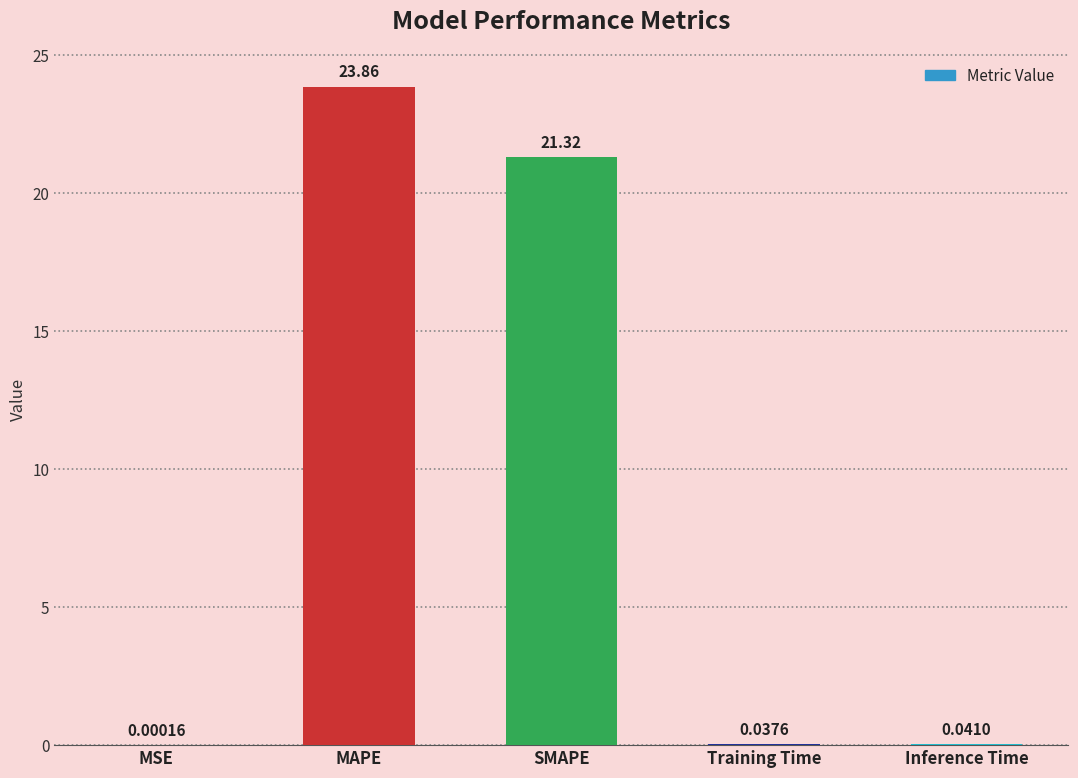

Which label corresponds to the largest value in the chart?

MAPE